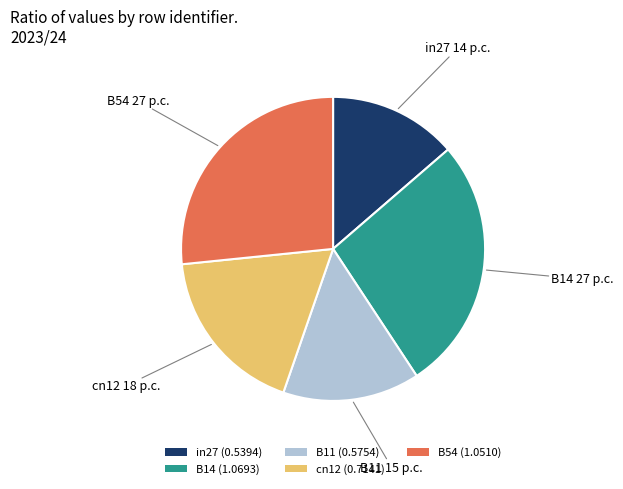

Combined, do cn12 (0.7141) and B11 (0.5754) account for over 50%?

No